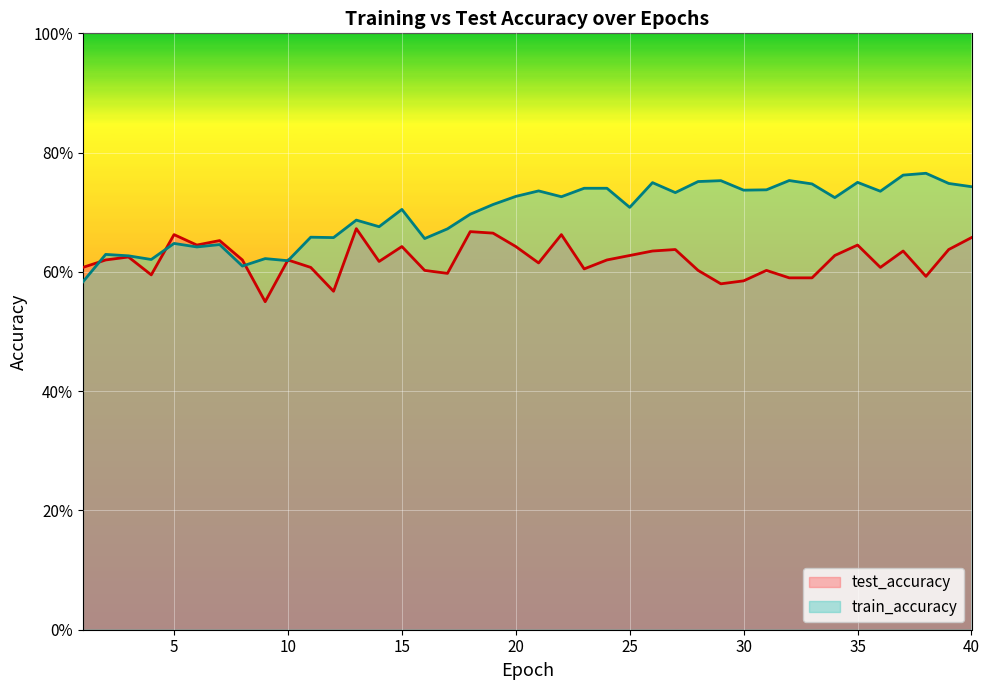

Does the chart display data point markers on the line(s)?

No